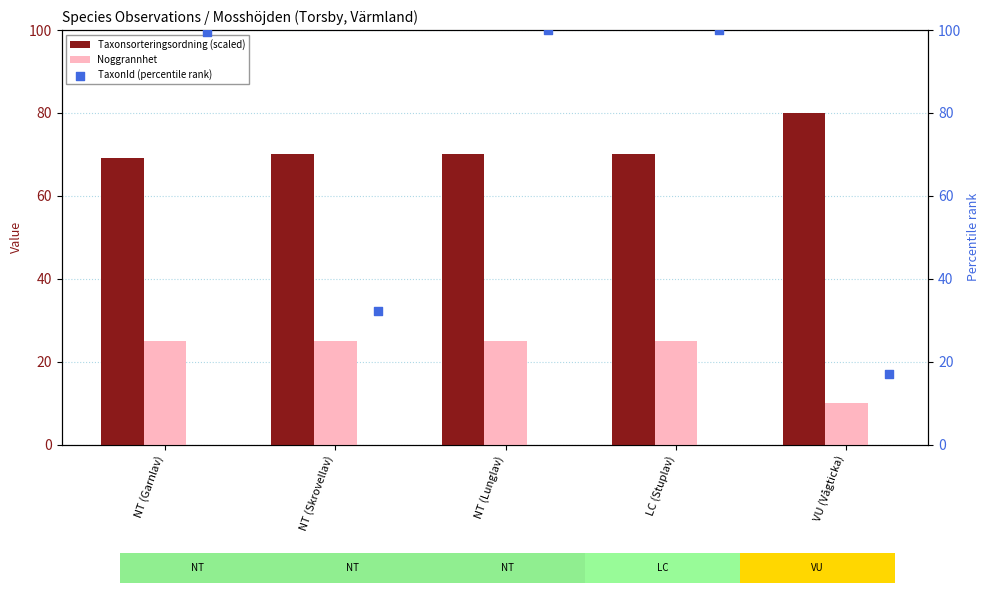

Which series reaches the minimum Y coordinate?

Noggrannhet